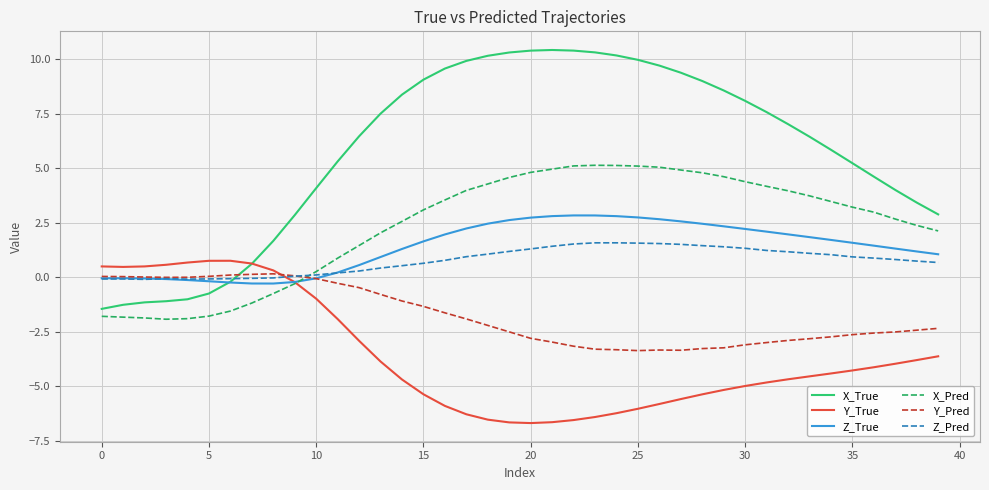

What is the difference between the maximum and minimum values in the X_True series?

11.9